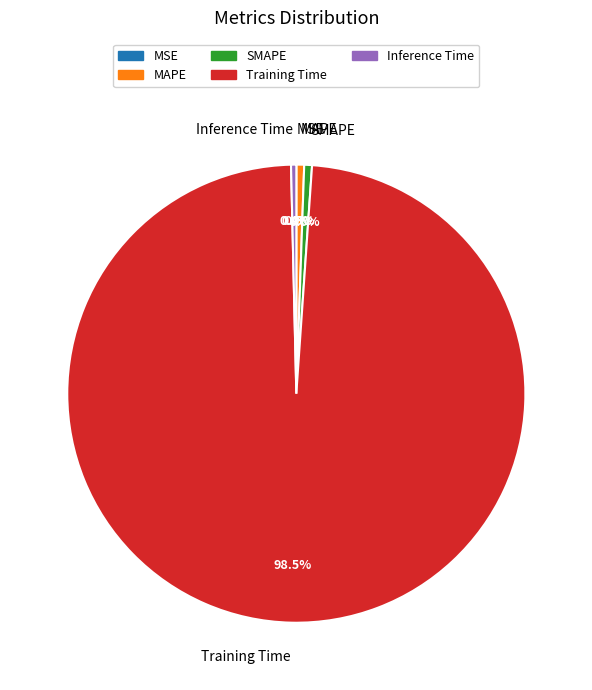

Is there a majority slice in this chart?

Yes